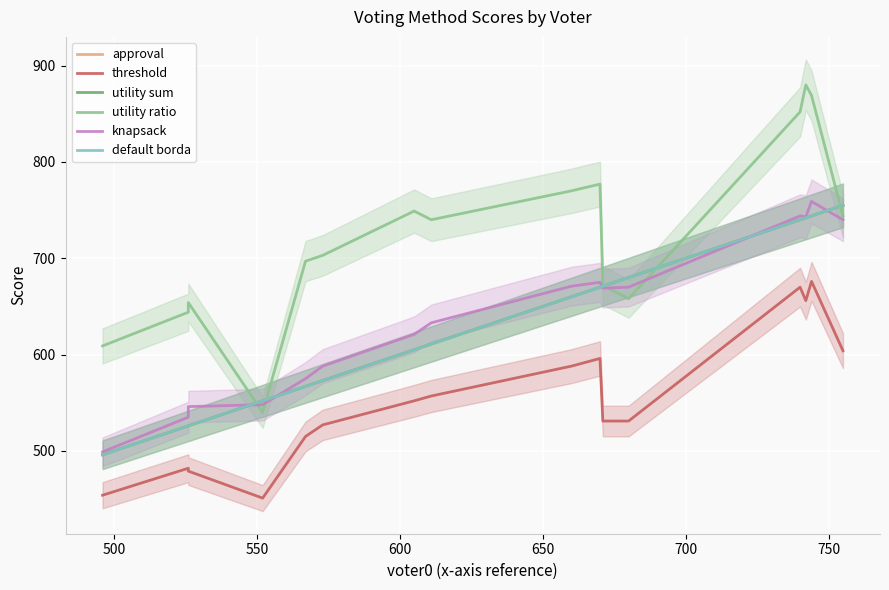

Rank the series by their maximum value, from lowest to highest.

threshold, approval, utility sum, default borda, knapsack, utility ratio